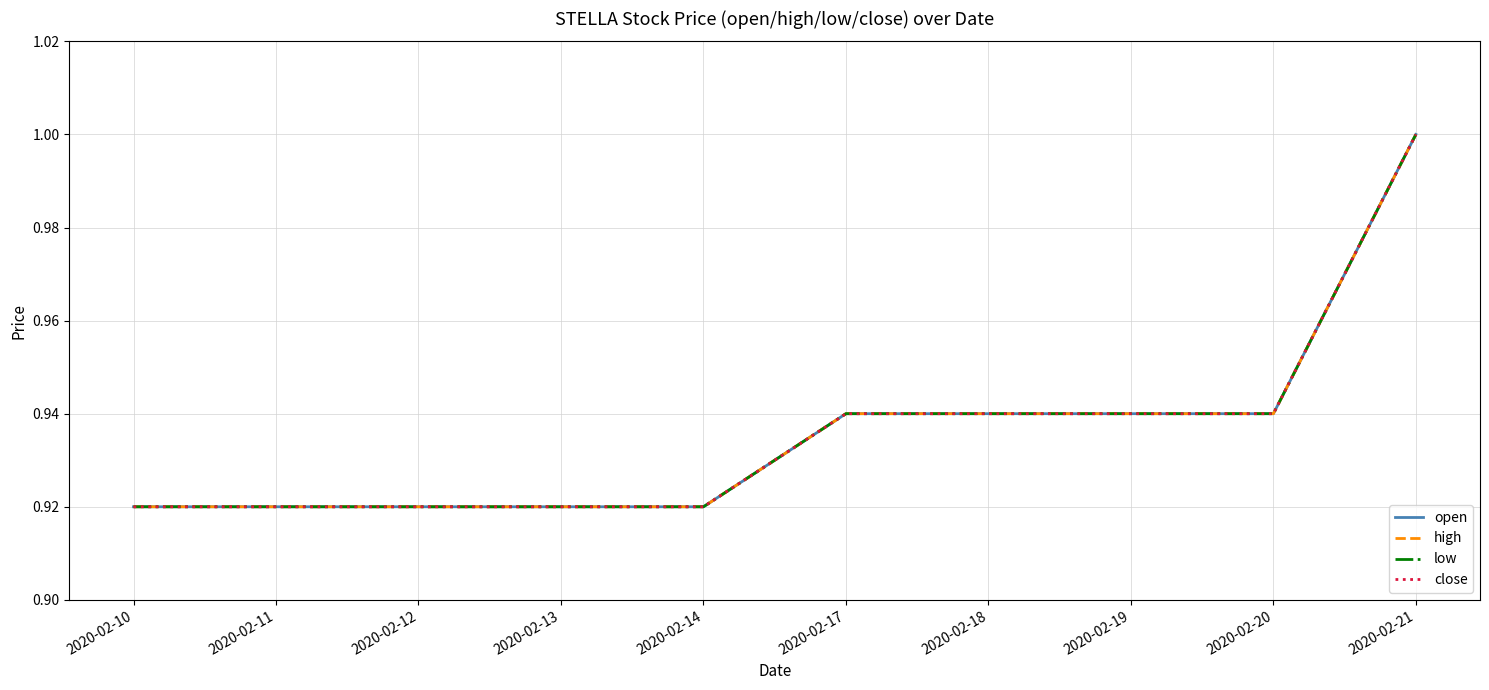

Is this an area chart (filled region under the line)?

No